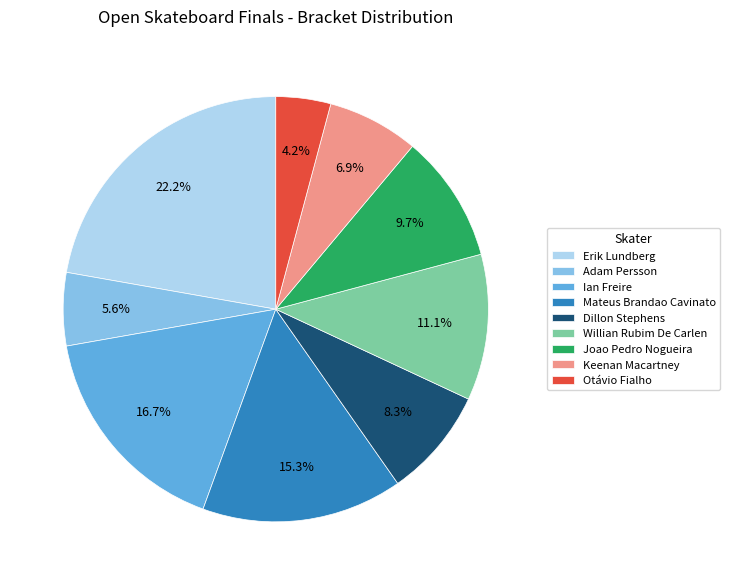

Do Mateus Brandao Cavinato and Adam Persson together represent more than half of the pie?

No